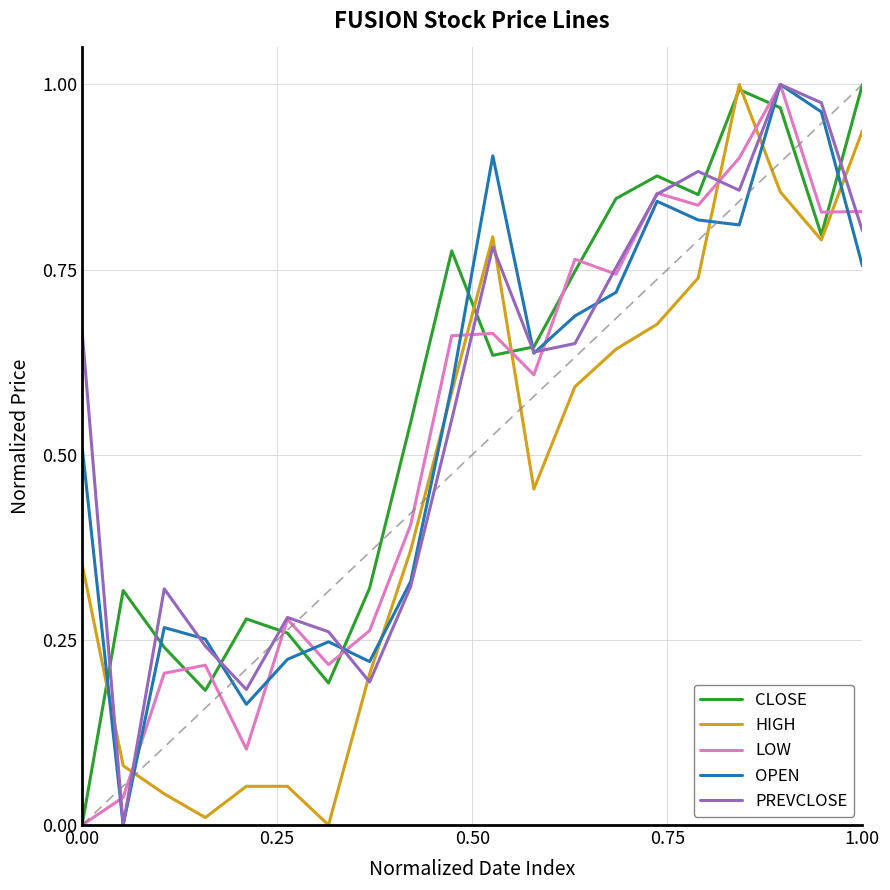

How many interior local peaks does the LOW series have?

6